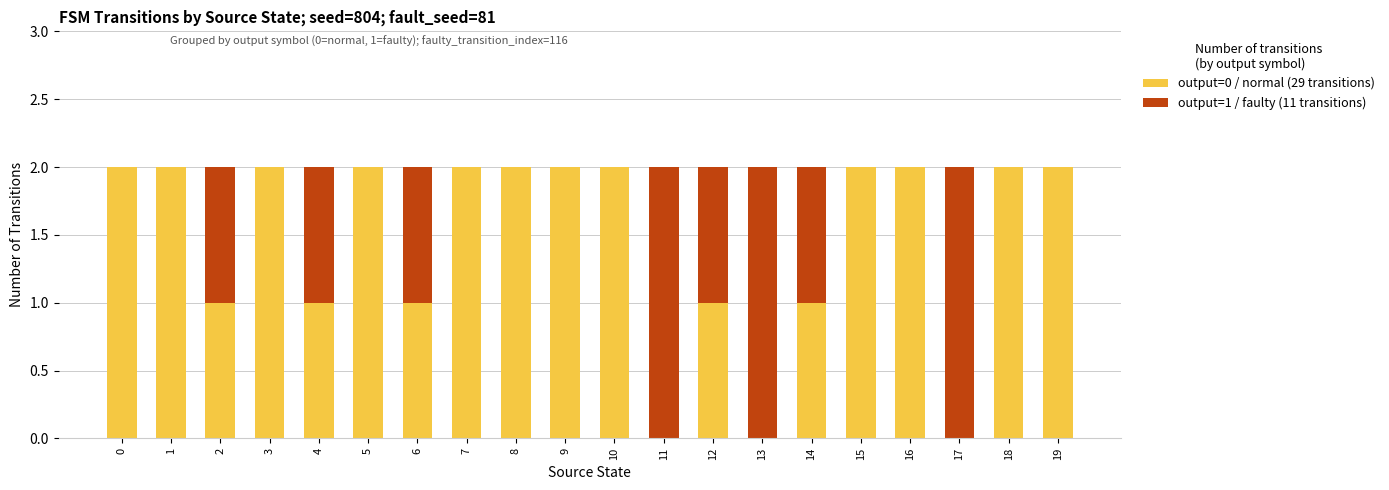

The value of output=0 / normal (29 transitions) at 6 is 1. True or false?

True